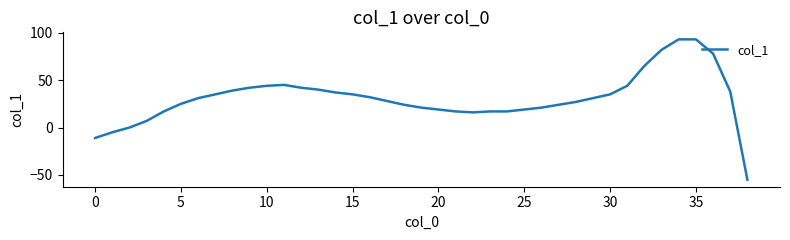

What is the minimum value shown in the chart?

-55